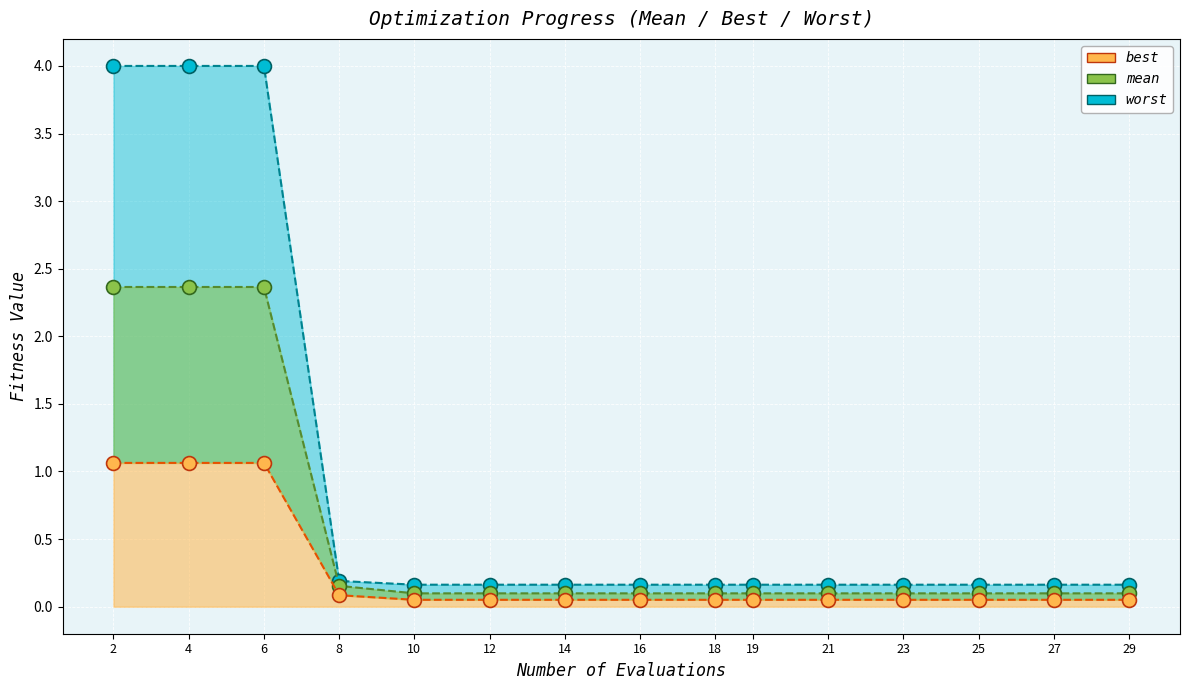

True or false: mean has more than 2 points higher than both neighbors.

False